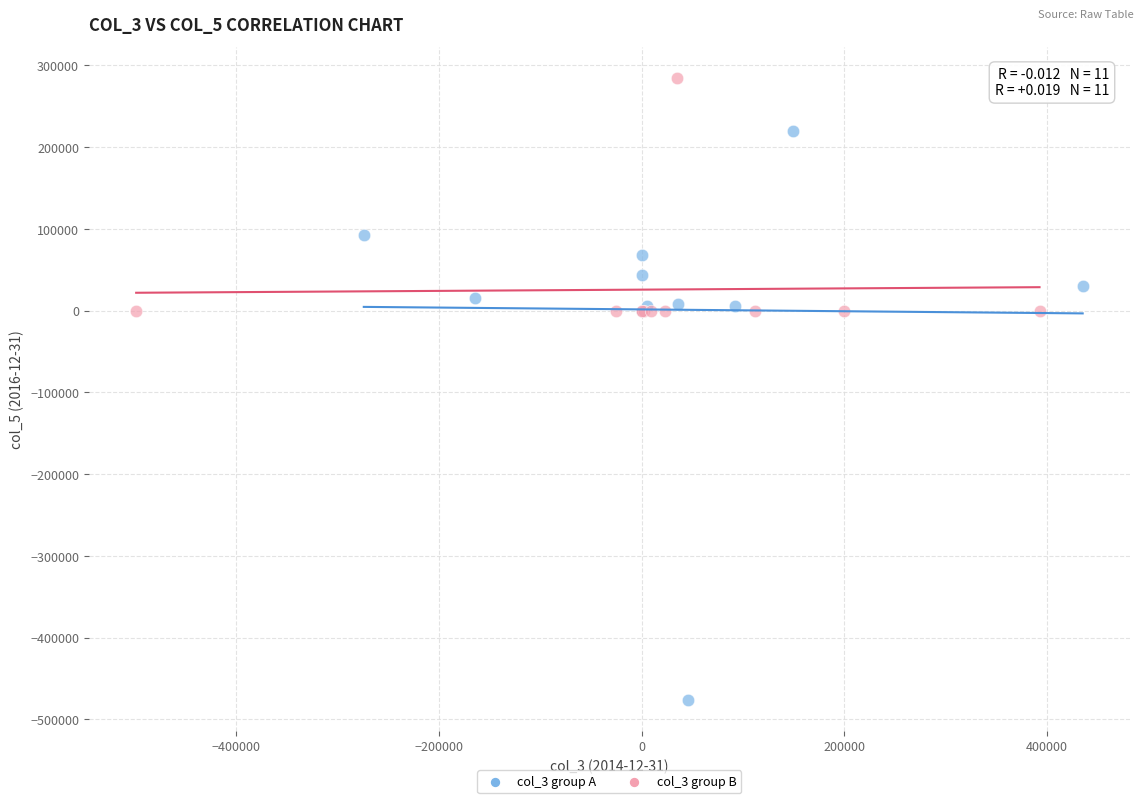

Which series reaches the minimum Y coordinate?

col_3 group A